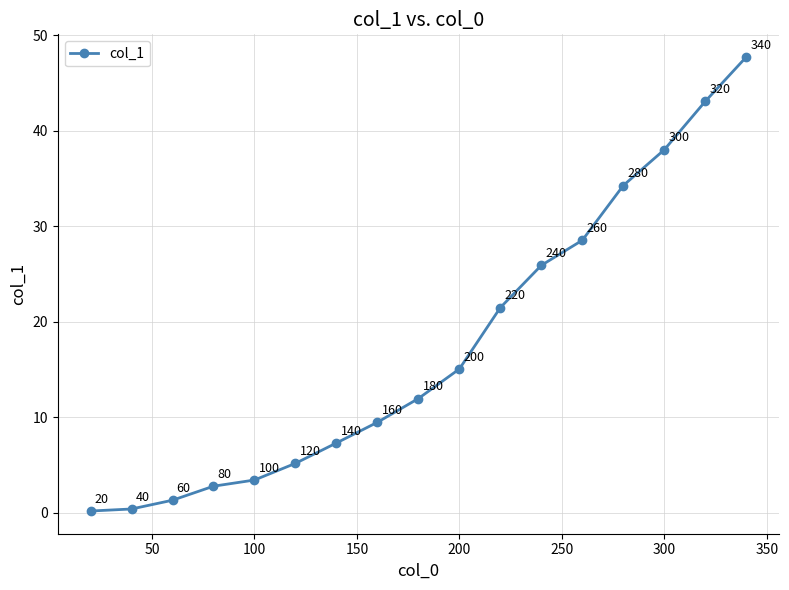

What is the greatest value displayed?

47.7